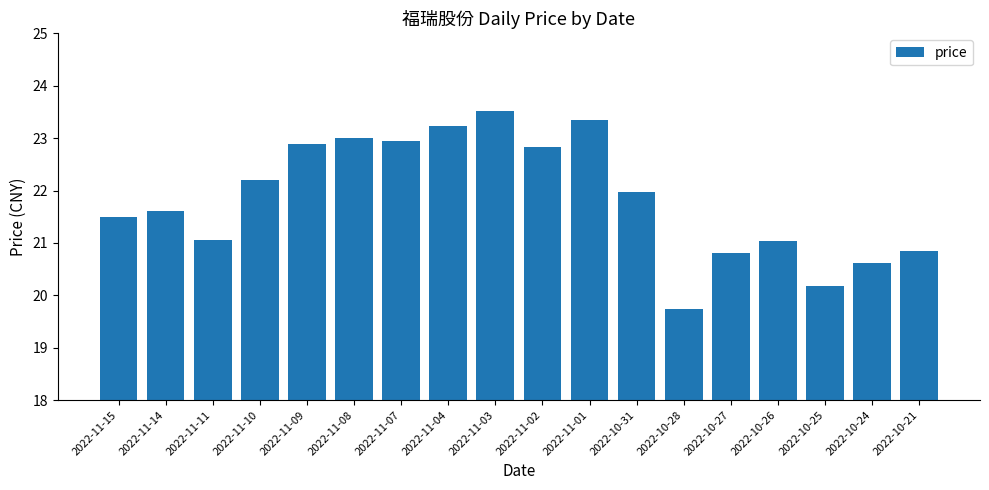

Are the bars horizontal?

No